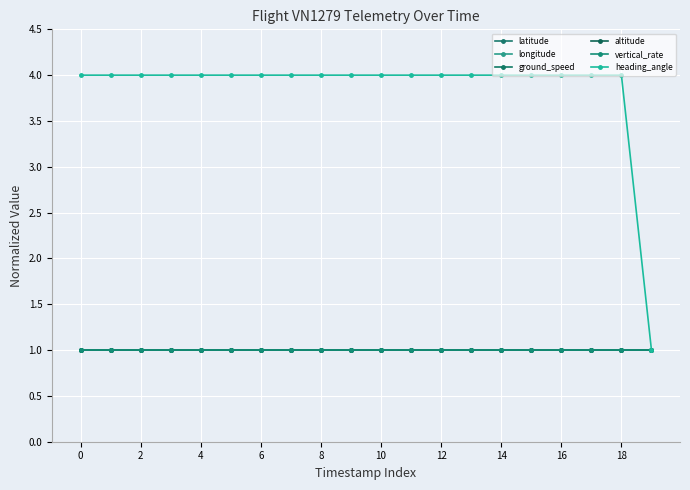

Does the chart have visible grid lines?

Yes